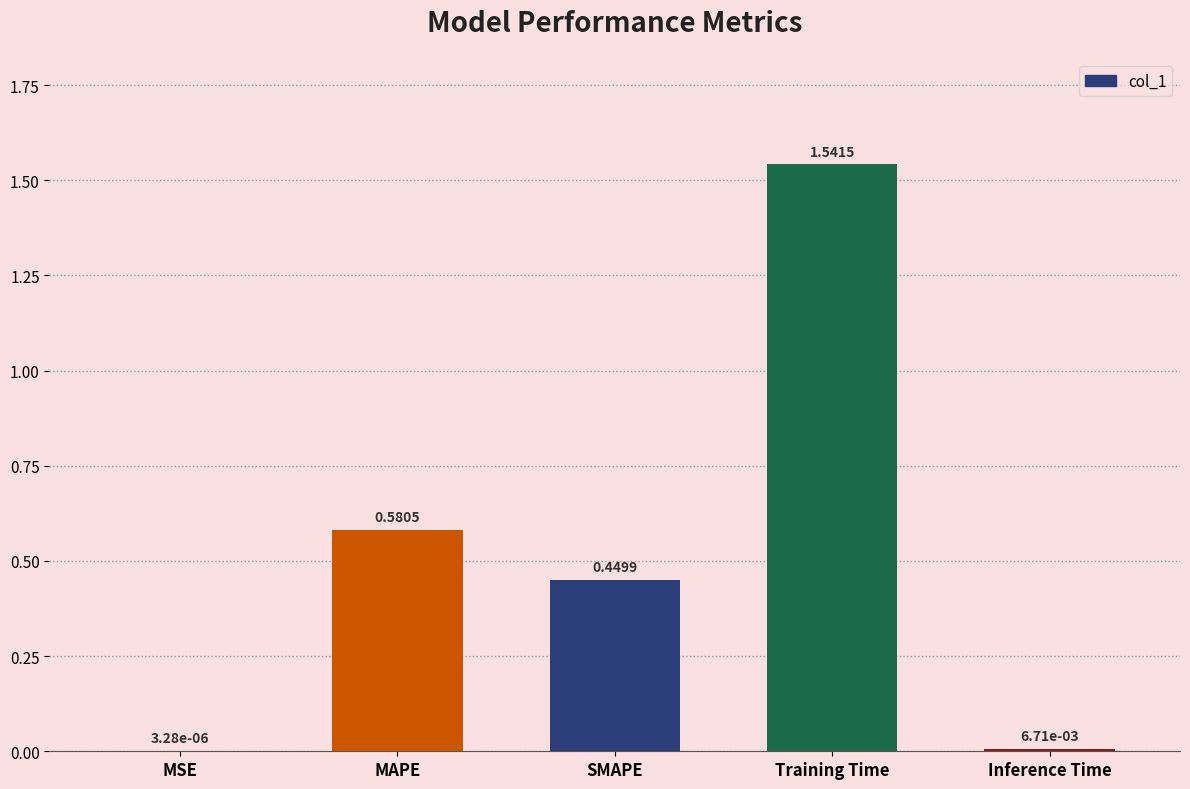

What is the change in value from MAPE to Inference Time?

-0.6